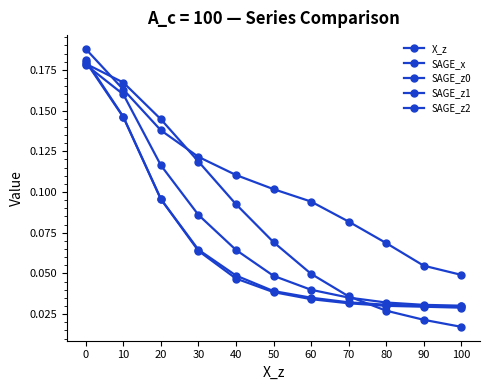

How many SAGE_z0 values are between 0 and 1?

11